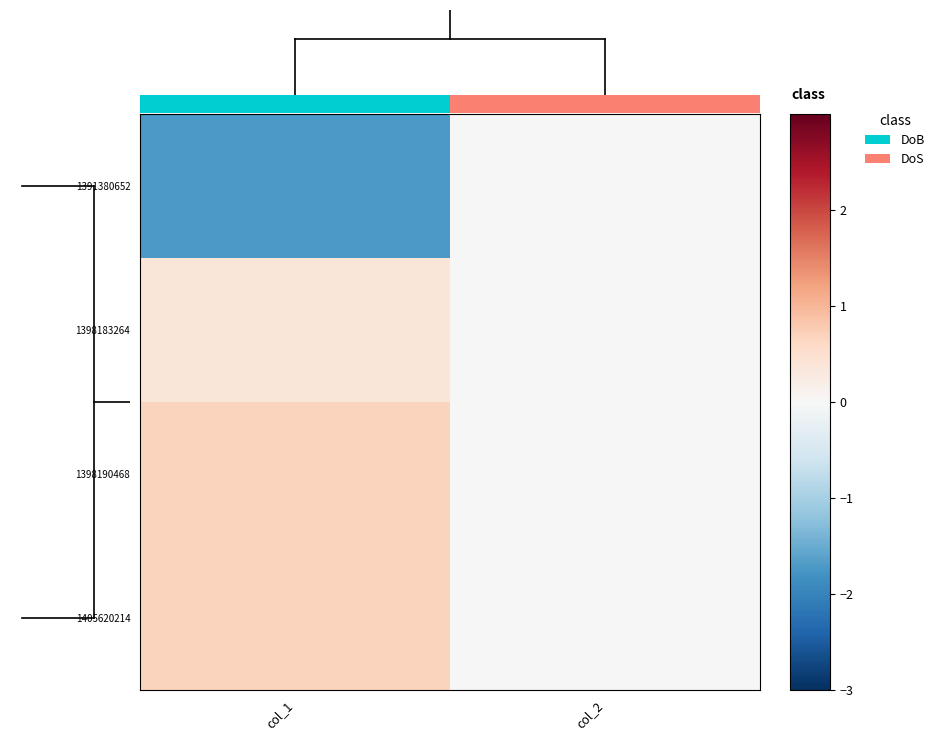

How many categories are shown in the chart?

2